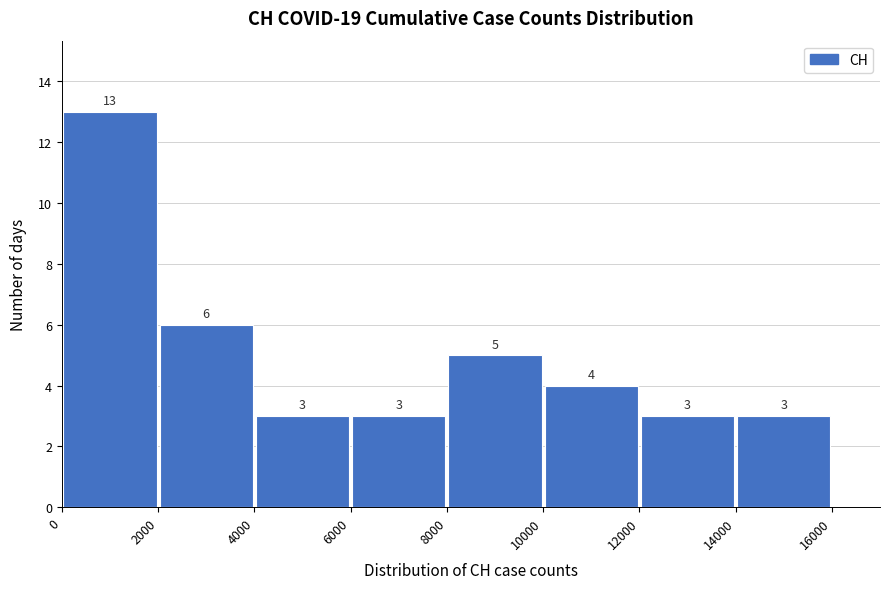

Reading left to right, transcribe this chart: for each bar, give the range it covers on the x-axis and its height.

0 to 2000: 13
2000 to 4000: 6
4000 to 6000: 3
6000 to 8000: 3
8000 to 10000: 5
10000 to 12000: 4
12000 to 14000: 3
14000 to 16000: 3